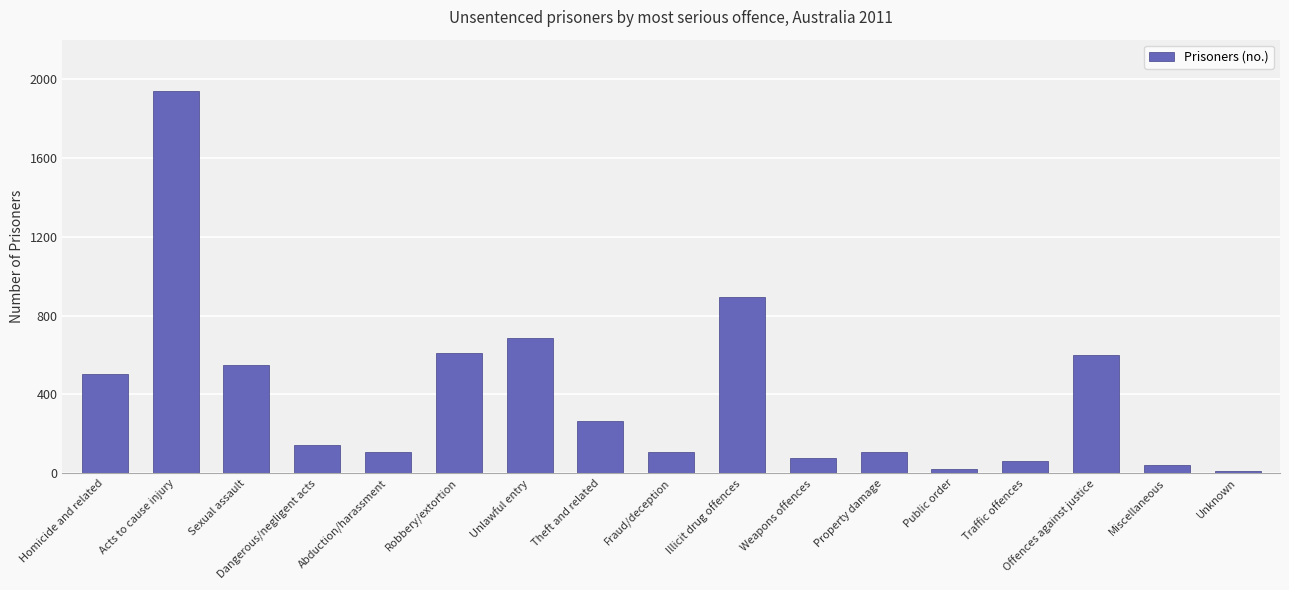

How many data points are less than 144?

8